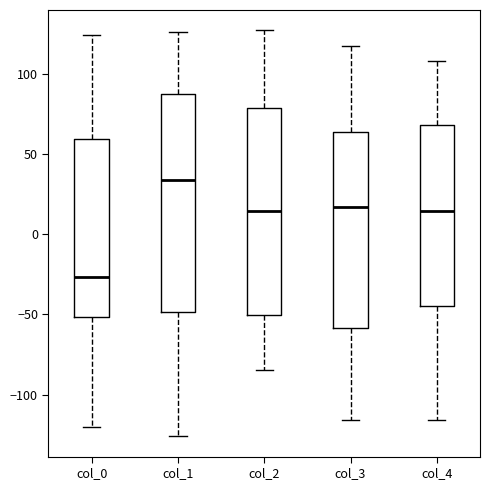

Reading left to right, transcribe this box plot: for each box, give where its median line is, the range the box spans, and where its two whiskers end, as read against the y-axis. The values are not printed on the chart, so give them approximately, as read against the axis.

col_0: median -25, box -50 to 60, whiskers -120 to 125
col_1: median 35, box -50 to 90, whiskers -125 to 125
col_2: median 15, box -50 to 80, whiskers -85 to 125
col_3: median 15, box -60 to 65, whiskers -115 to 115
col_4: median 15, box -45 to 70, whiskers -115 to 110